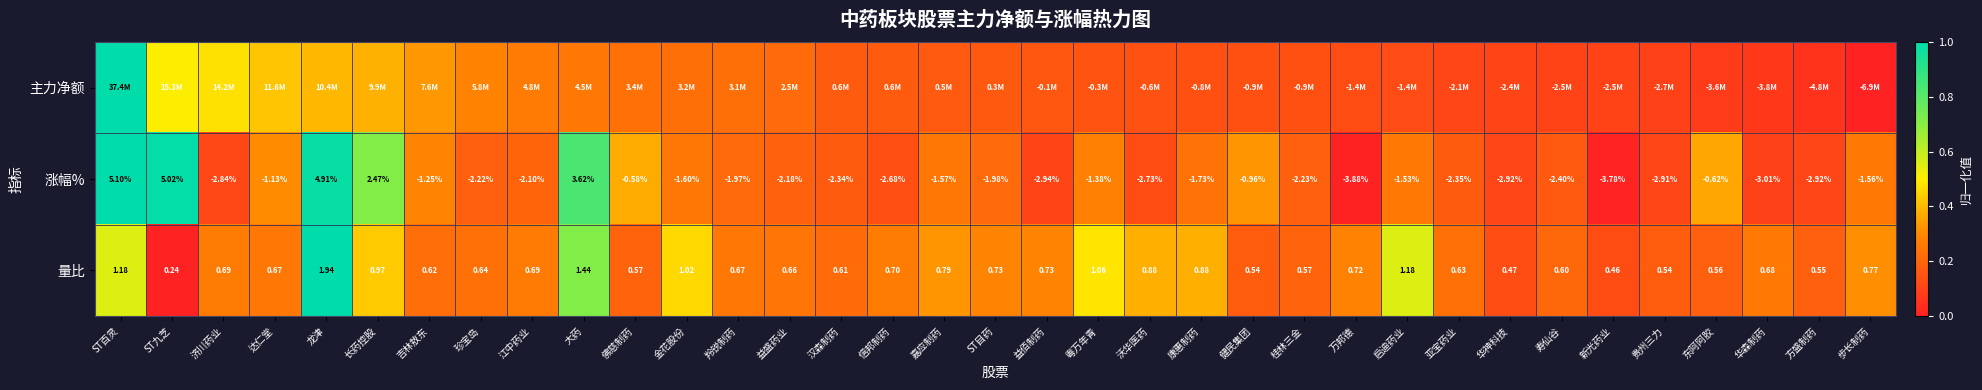

At which label is 量比 closest to 1?

金花股份